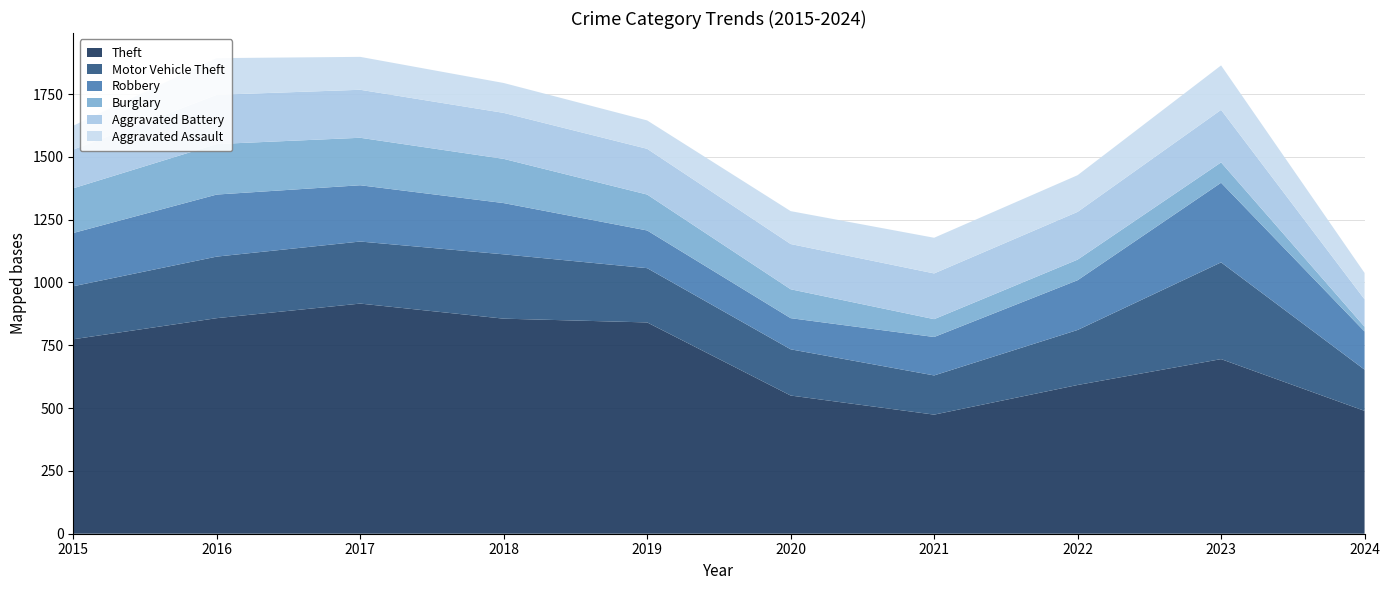

Reading left to right, transcribe all the data shown in this chart.

Theft: 2015=774	2016=858	2017=916	2018=856	2019=841	2020=550	2021=474	2022=592	2023=695	2024=489
Motor Vehicle Theft: 2015=211	2016=245	2017=247	2018=256	2019=216	2020=184	2021=156	2022=219	2023=385	2024=164
Robbery: 2015=212	2016=247	2017=224	2018=204	2019=150	2020=124	2021=153	2022=198	2023=317	2024=152
Burglary: 2015=178	2016=201	2017=189	2018=176	2019=143	2020=115	2021=71	2022=82	2023=81	2024=19
Aggravated Battery: 2015=154	2016=196	2017=191	2018=183	2019=182	2020=180	2021=182	2022=190	2023=209	2024=109
Aggravated Assault: 2015=95	2016=146	2017=131	2018=119	2019=113	2020=131	2021=142	2022=146	2023=177	2024=105